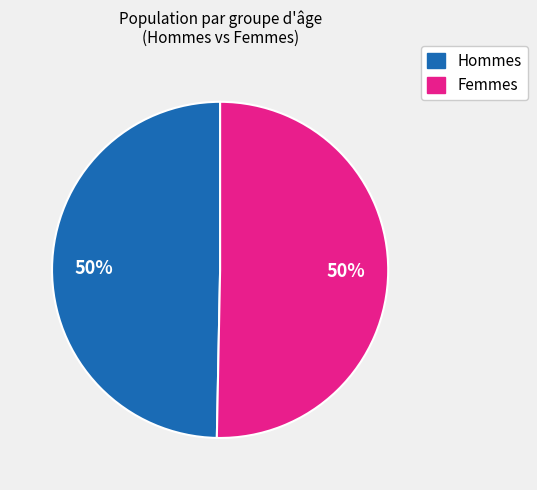

To the nearest percent, what is the average slice percentage?

50%